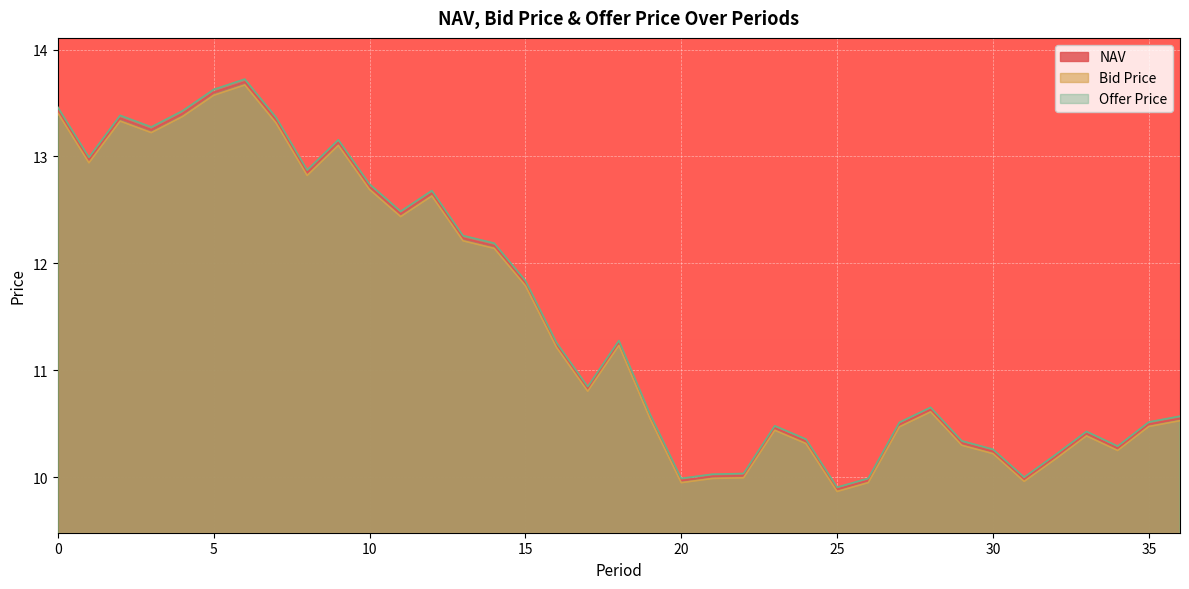

List the series in order of their overall mean, lowest first.

Bid Price, NAV, Offer Price